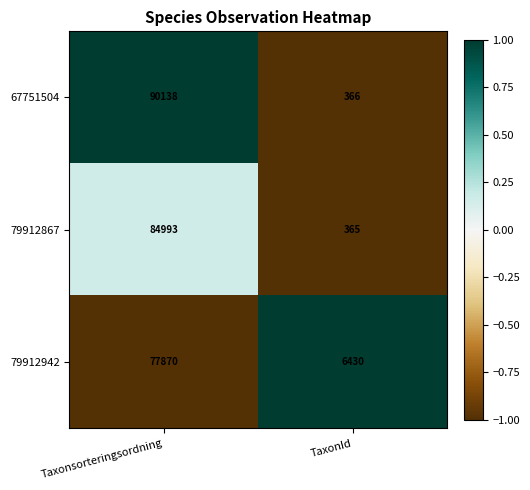

Is it true that 67751504 equals 366 at TaxonId?

True